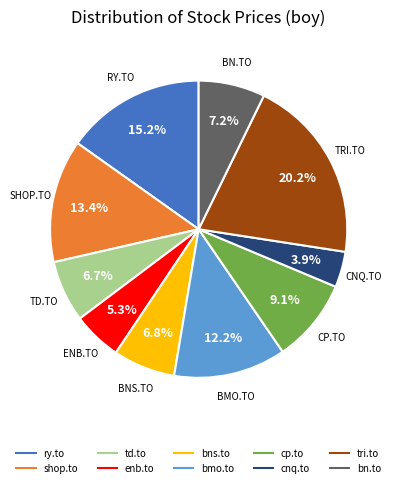

To the nearest percent, what is the average slice percentage?

10%